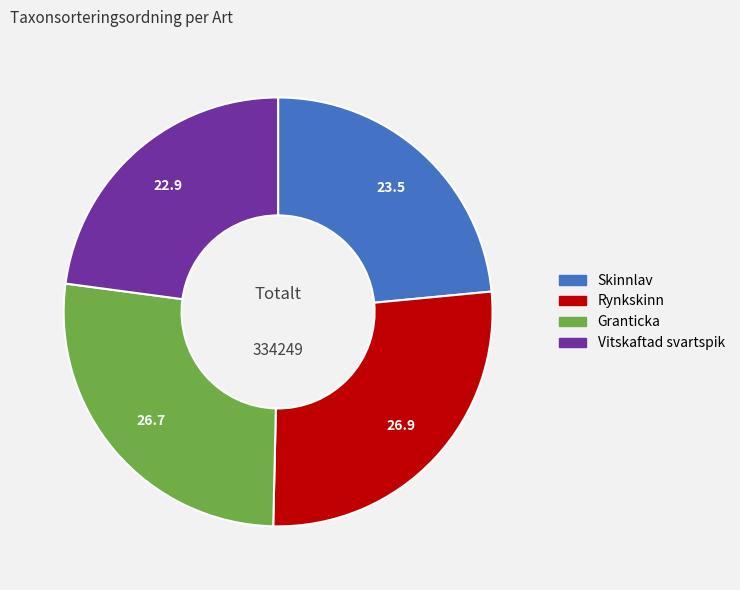

Which has a higher value, Rynkskinn or Vitskaftad svartspik?

Rynkskinn